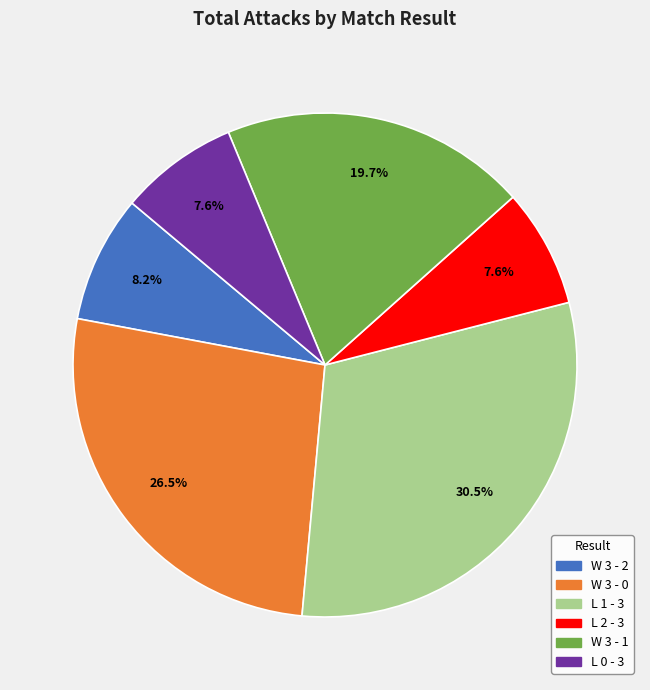

Is there any slice that represents more than half of the pie?

No